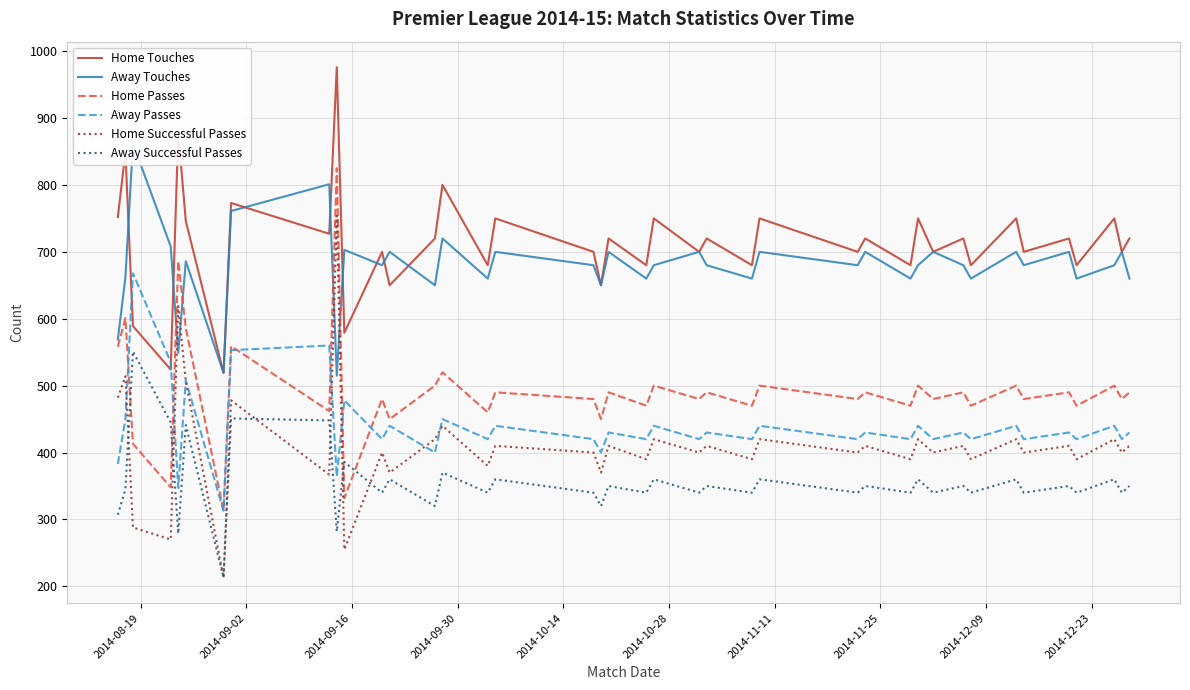

What is the minimum value for Home Passes?

313